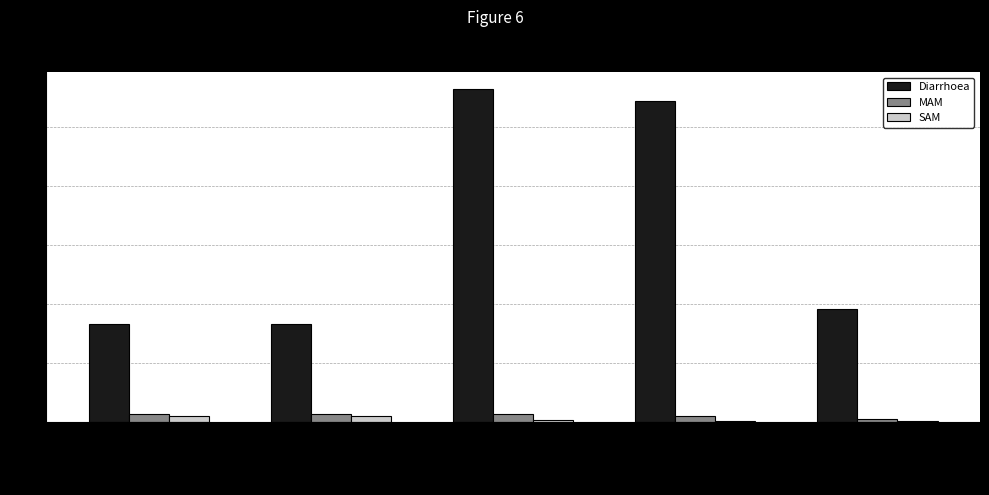

Are the bars grouped side by side (vs. stacked)?

Yes